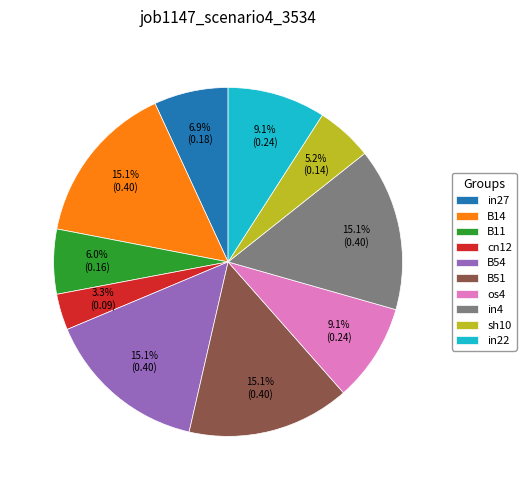

How many segments does this pie chart have?

10